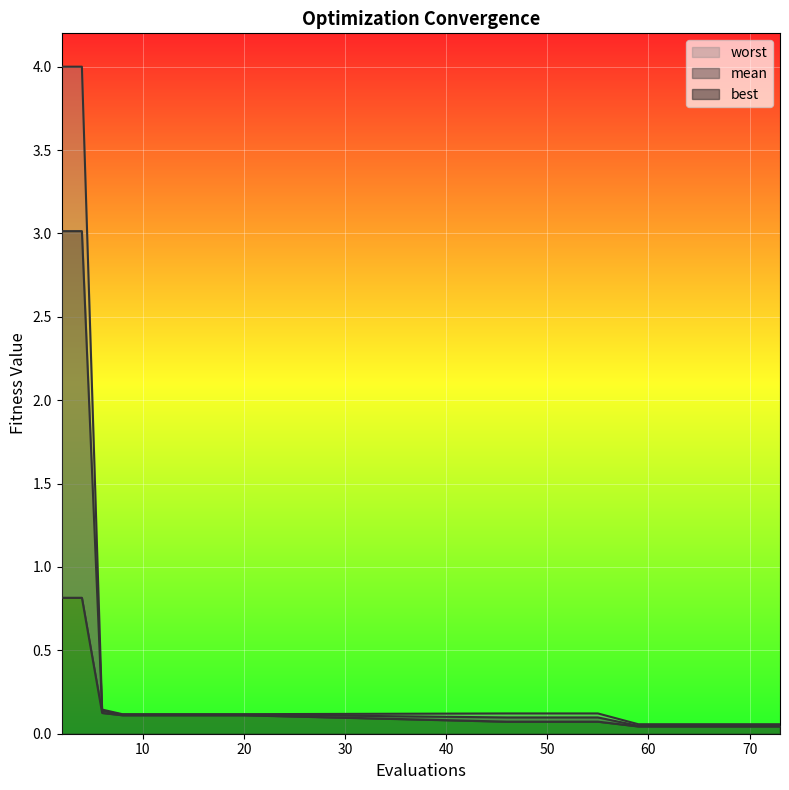

True or false: worst has a value of 0.2 at 70.

False